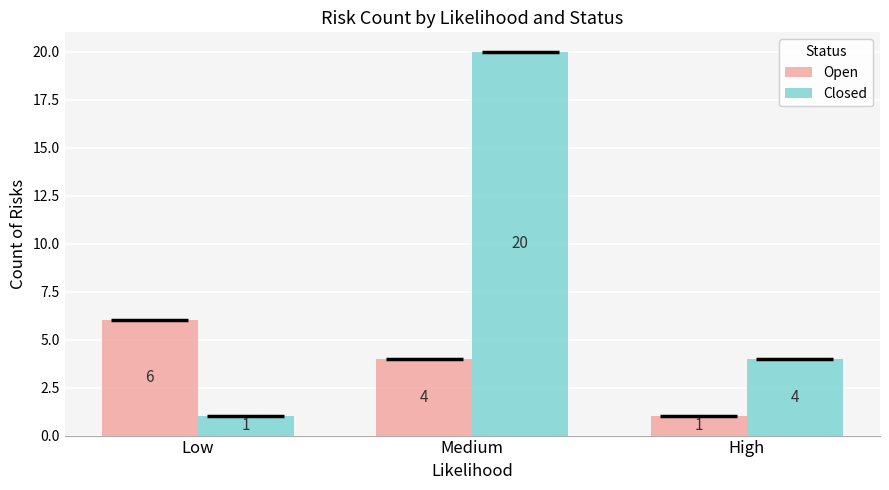

What is the approximate value of Open at High?

1